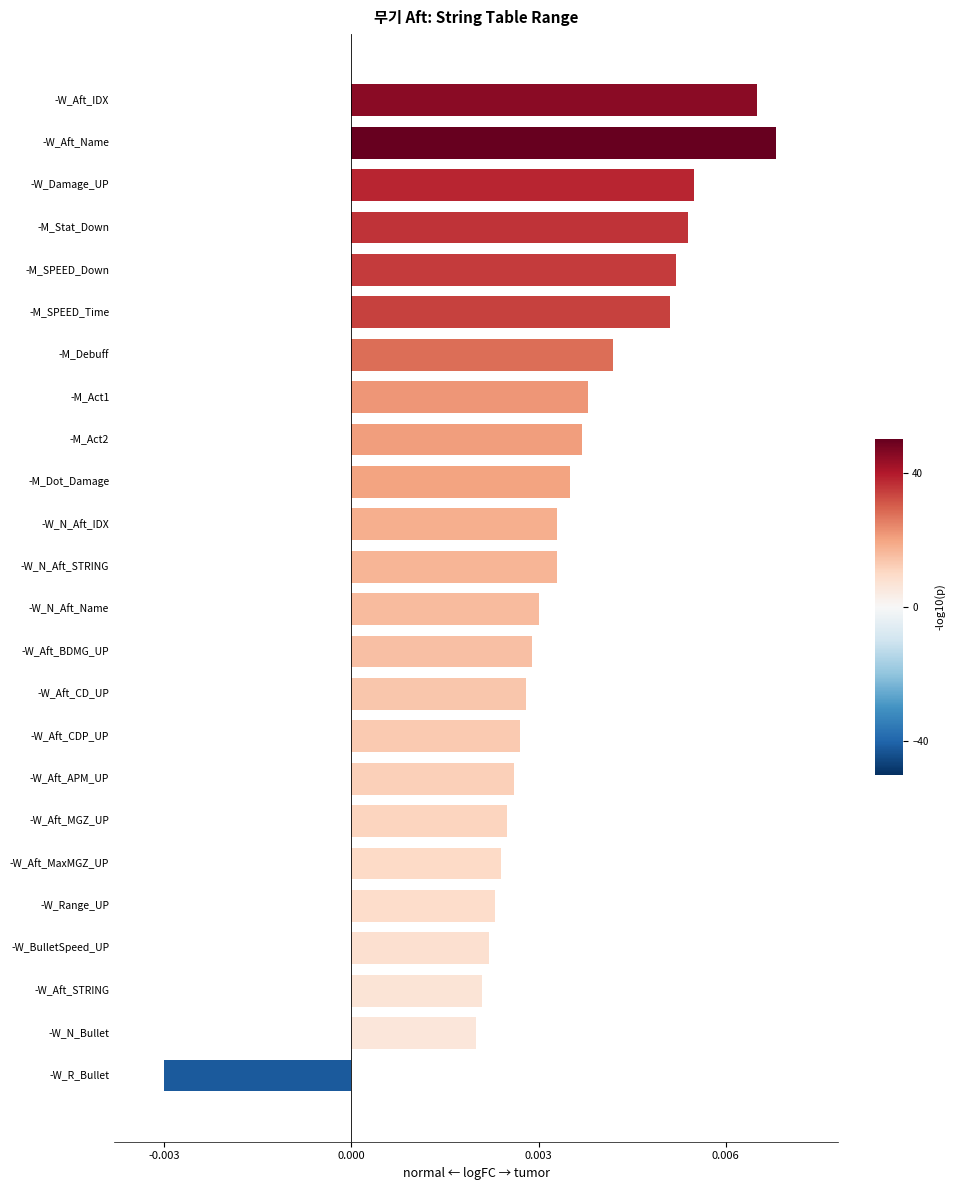

How many negative values are there?

1